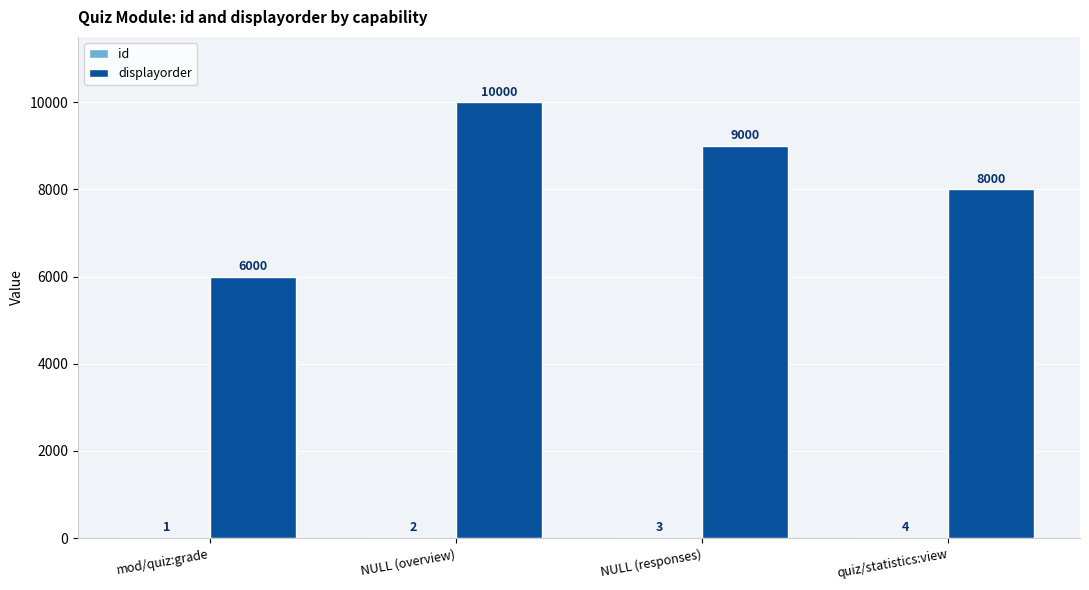

At which label does displayorder first exceed 9000?

NULL (overview)